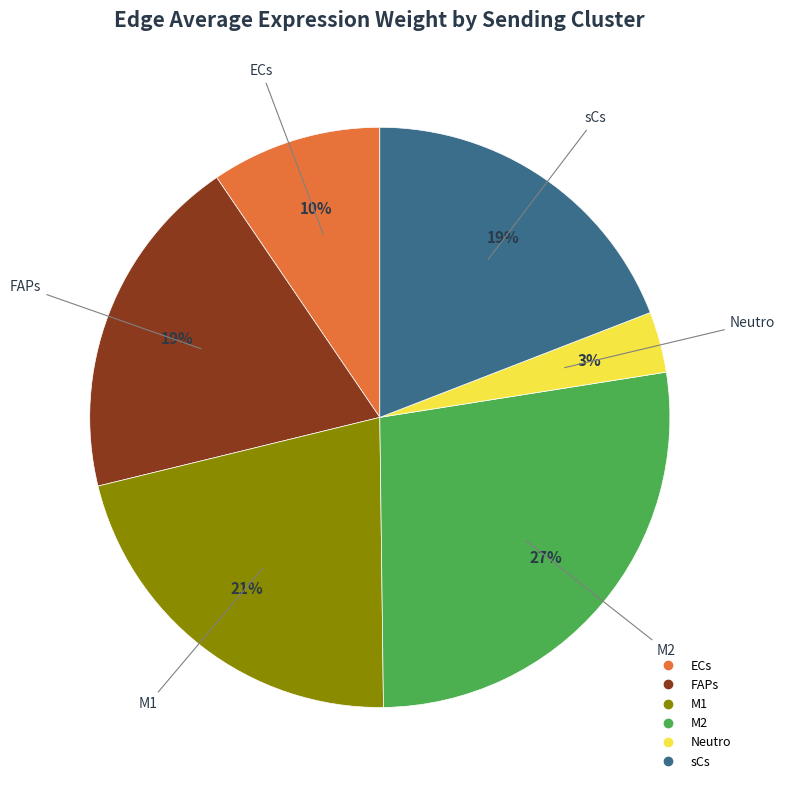

To the nearest percent, what is the average slice percentage?

17%